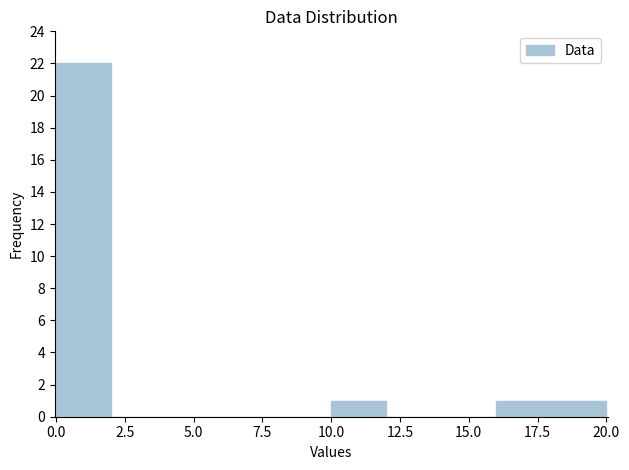

Which range on the x-axis has the tallest bar?

0 to 2